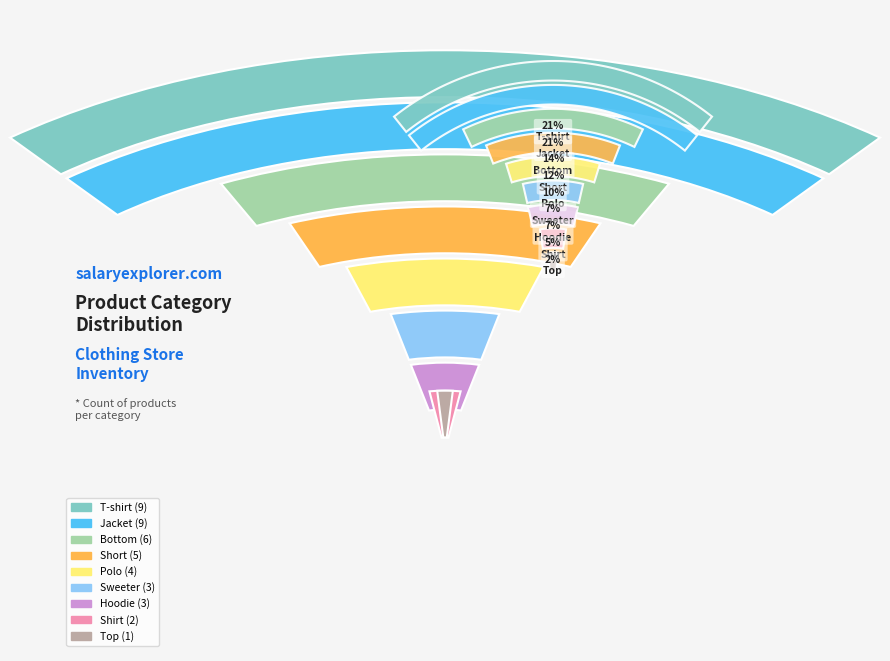

Rank the categories by value from highest to lowest.

Jacket, T-shirt, Bottom, Short, Polo, Hoodie, Sweeter, Shirt, Top